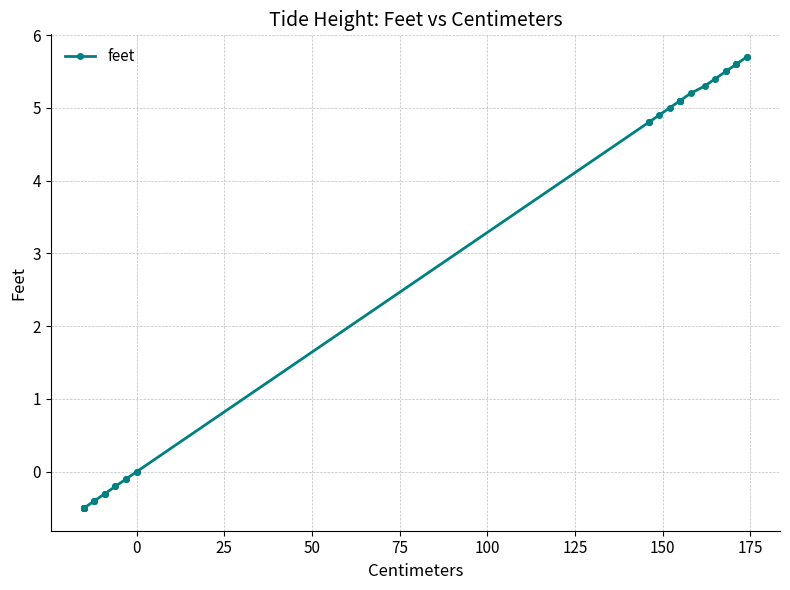

Is it true that the value at 100 is -0.7?

False